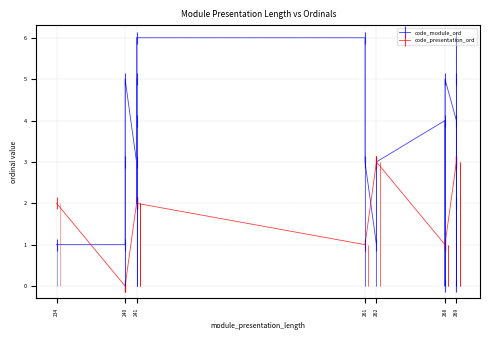

True or false: code_module_ord has a value of 2 at 241.

False